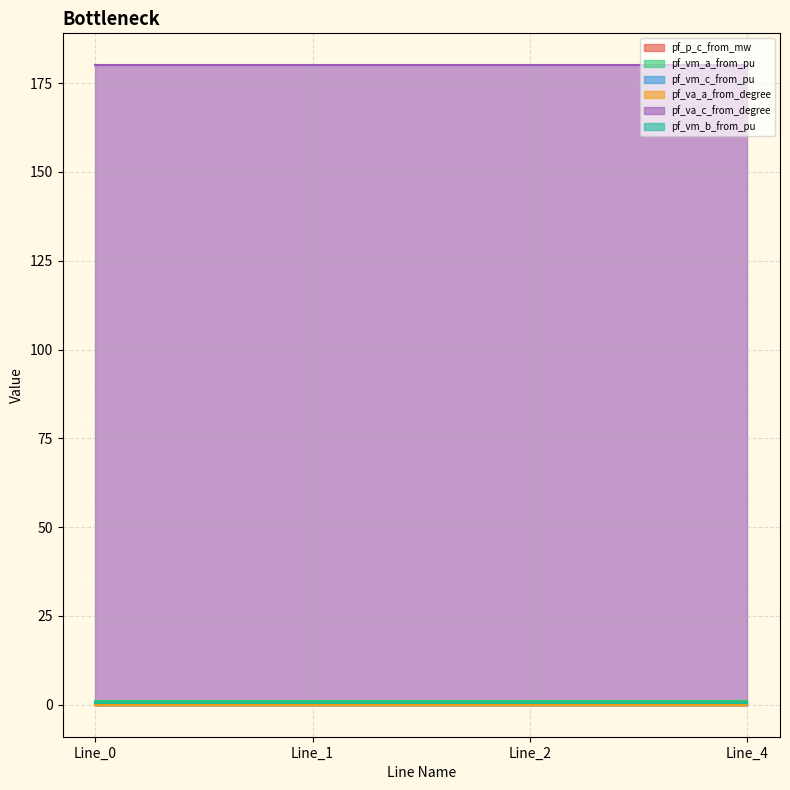

True or false: pf_vm_c_from_pu and pf_vm_b_from_pu cross at least once.

False